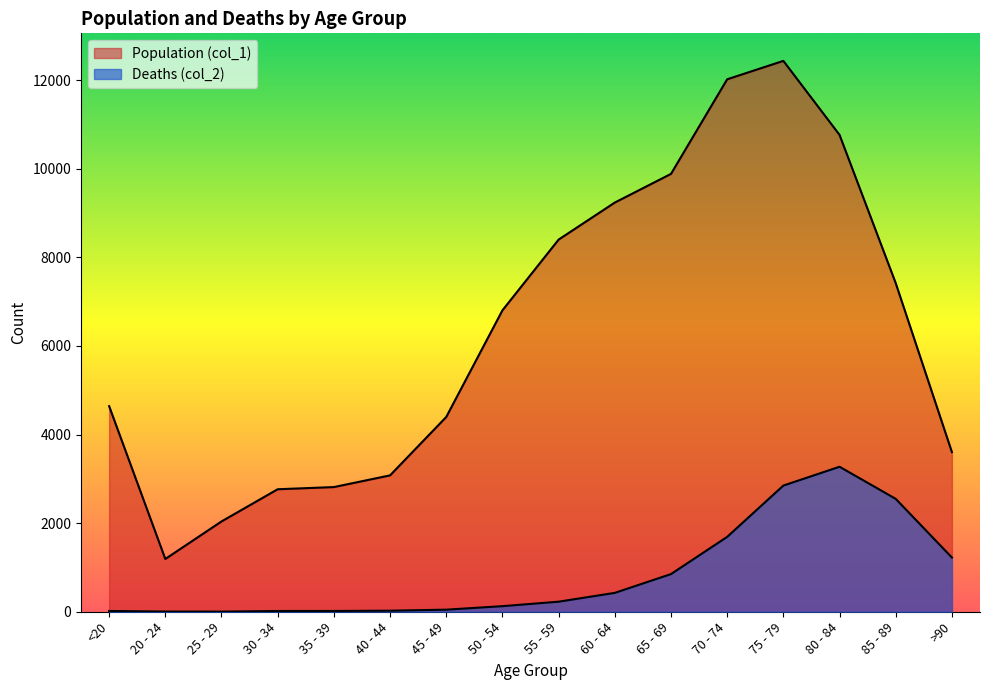

Reading right to left, what are all the values shown in this chart?

Population (col_1): 3604	7417	10764	12434	12018	9883	9236	8400	6803	4396	3078	2814	2765	2038	1191	4641
Deaths (col_2): 1224	2548	3273	2848	1690	850	426	227	126	47	24	18	17	3	4	18